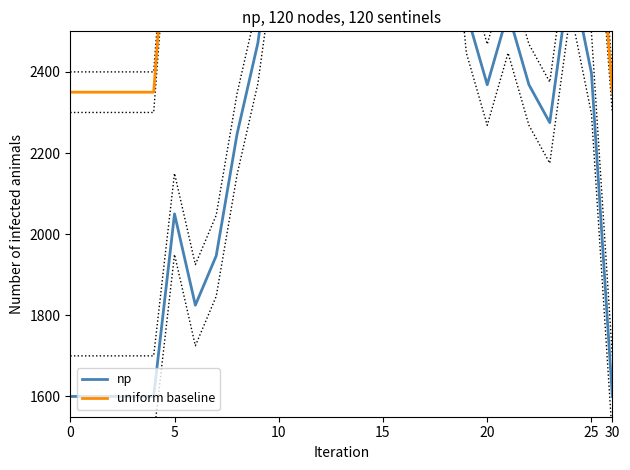

True or false: uniform baseline has a value of 1895.1 at 12.

False